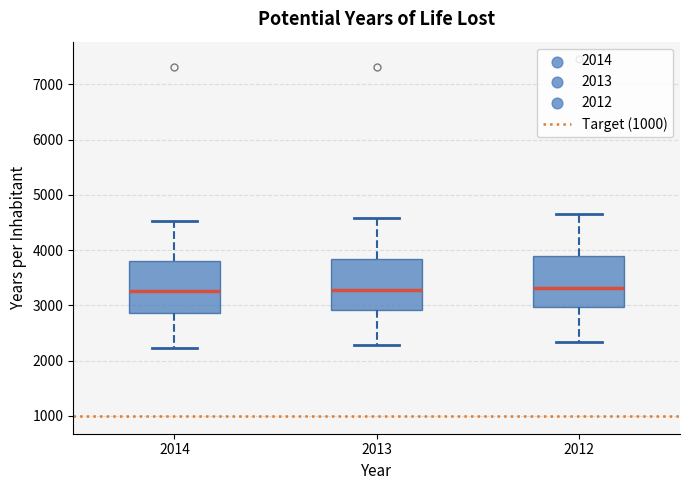

Where does the lower whisker of the box at x = 2014 end on the y-axis? The values are not printed on the chart, so give them approximately, as read against the axis.

2200